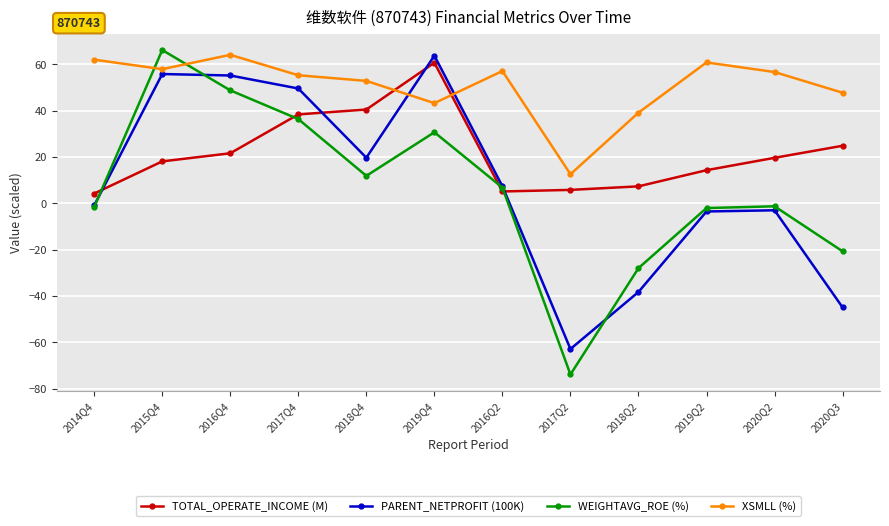

Which category has the lowest value in the WEIGHTAVG_ROE (%) series?

2017Q2